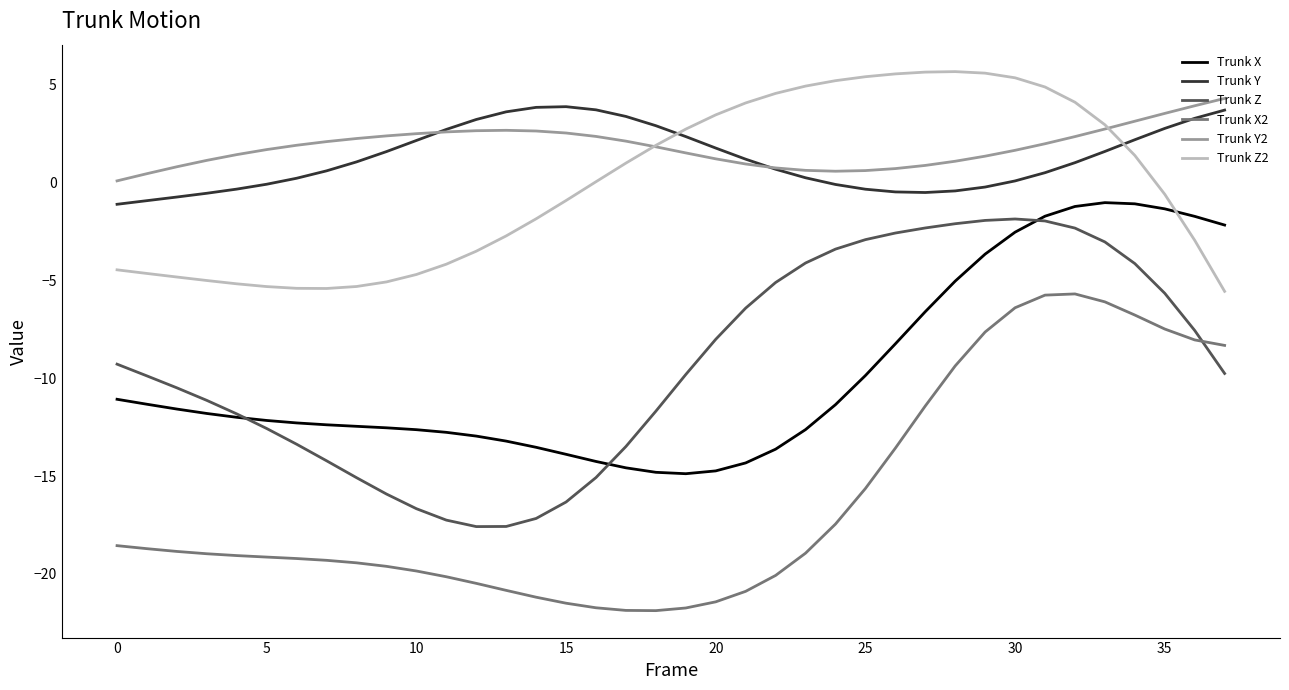

True or false: Trunk Y2 and Trunk X2 cross at least once.

False